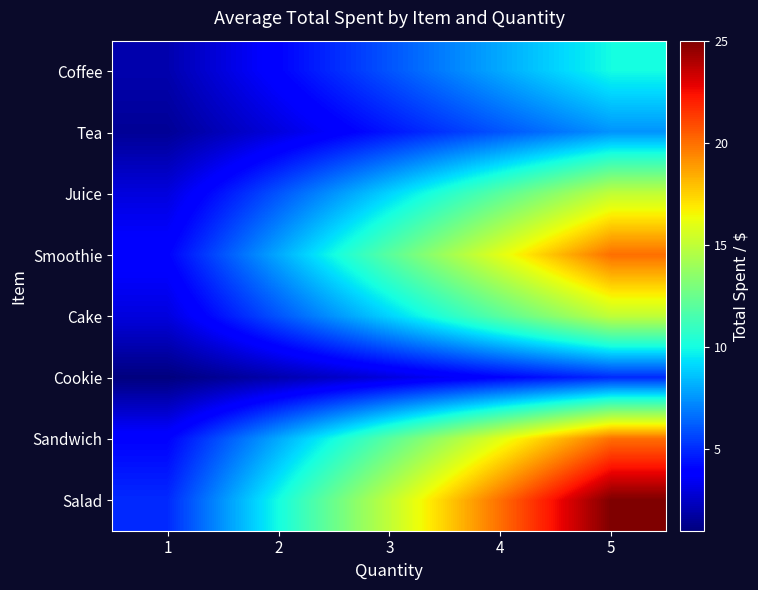

Reading right to left, what are all the values shown in this chart?

Coffee: 5=10.0	4=8.0	3=6.0	2=4.0	1=2.0
Tea: 5=7.5	4=6.0	3=4.5	2=3.0	1=1.5
Juice: 5=15.0	4=12.0	3=9.0	2=6.0	1=3.0
Smoothie: 5=20.0	4=16.0	3=12.0	2=8.0	1=4.0
Cake: 5=15.0	4=12.0	3=9.0	2=6.0	1=3.0
Cookie: 5=5.0	4=4.0	3=3.0	2=2.0	1=1.0
Sandwich: 5=20.0	4=16.0	3=12.0	2=8.0	1=4.0
Salad: 5=25.0	4=20.0	3=15.0	2=10.0	1=5.0